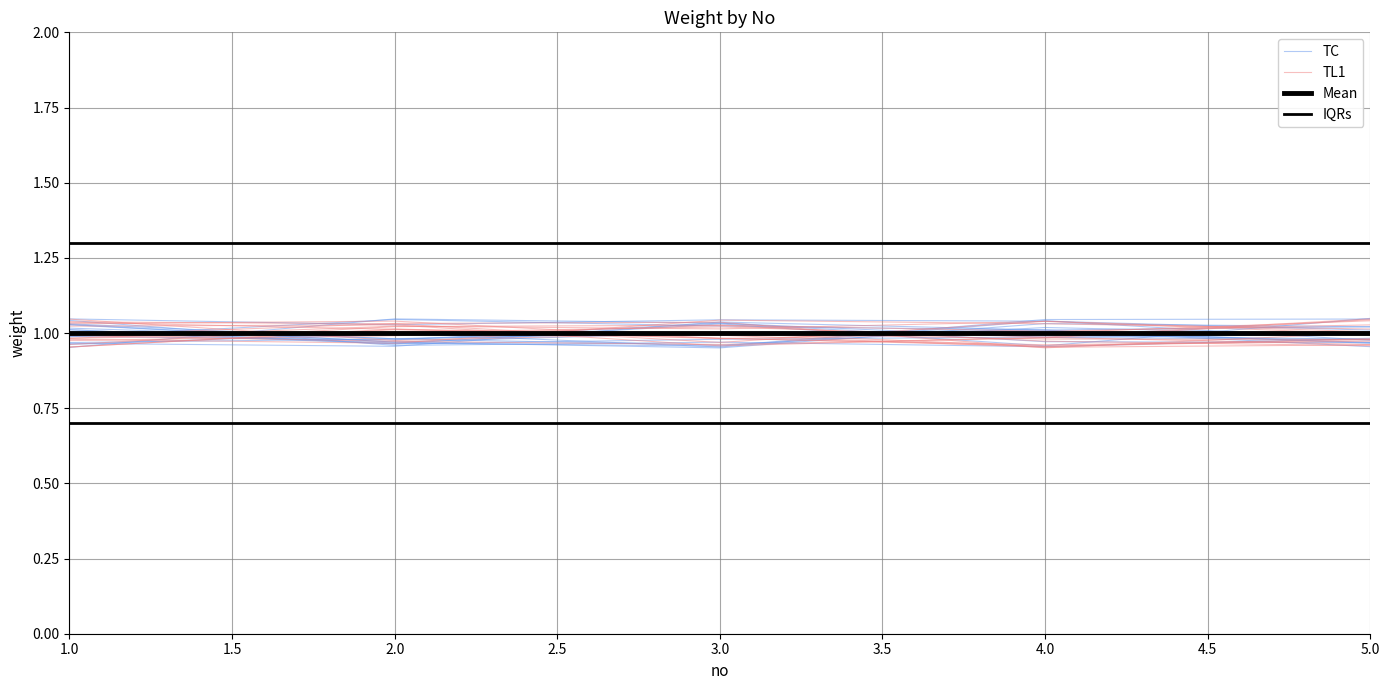

Between 4.0 and 1.0, which is larger?

4.0